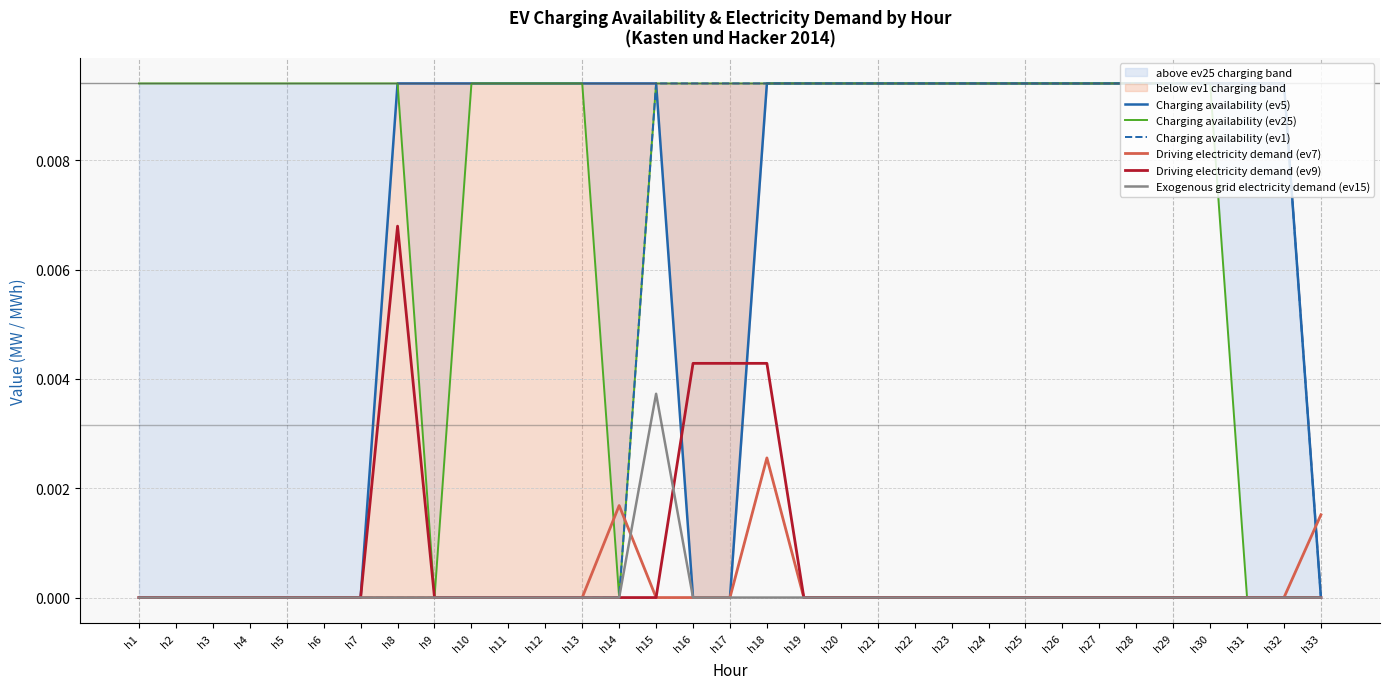

Which category has the lowest value across all series?

h1